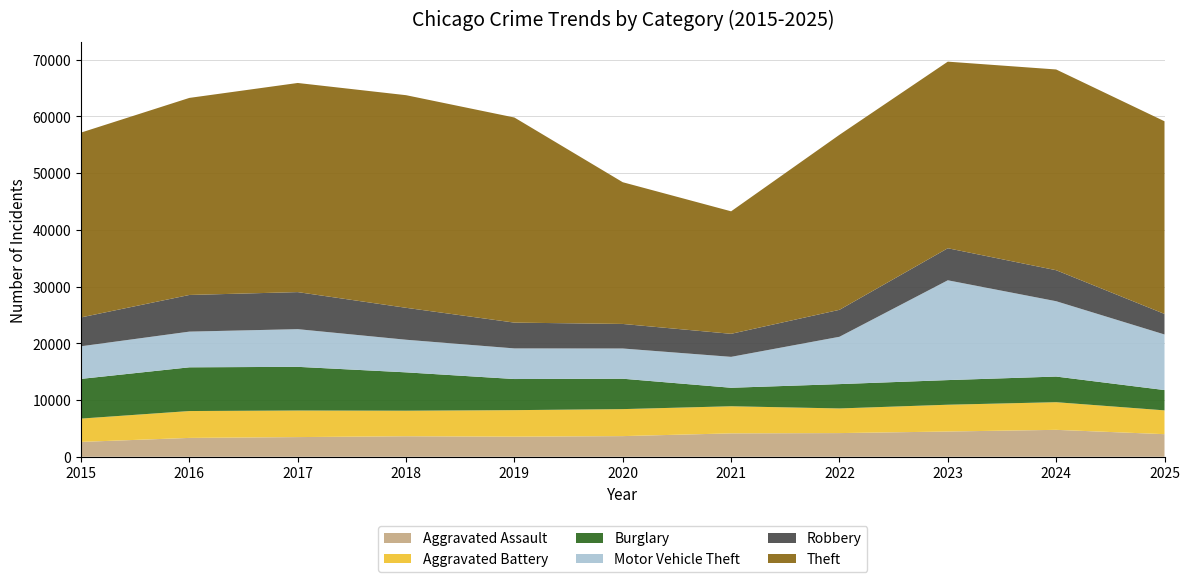

Reading left to right, transcribe all the data shown in this chart.

Aggravated Assault: 2015=2619	2016=3324	2017=3468	2018=3615	2019=3540	2020=3640	2021=4123	2022=4173	2023=4450	2024=4745	2025=3983
Aggravated Battery: 2015=4110	2016=4736	2017=4686	2018=4506	2019=4677	2020=4758	2021=4779	2022=4343	2023=4721	2024=4873	2025=4195
Burglary: 2015=6995	2016=7704	2017=7695	2018=6756	2019=5483	2020=5356	2021=3259	2022=4289	2023=4341	2024=4517	2025=3578
Motor Vehicle Theft: 2015=5749	2016=6290	2017=6640	2018=5747	2019=5395	2020=5325	2021=5447	2022=8341	2023=17589	2024=13278	2025=9796
Robbery: 2015=5087	2016=6461	2017=6530	2018=5628	2019=4546	2020=4328	2021=4059	2022=4751	2023=5646	2024=5463	2025=3620
Theft: 2015=32571	2016=34727	2017=36854	2018=37468	2019=36144	2020=24974	2021=21589	2022=30840	2023=32884	2024=35376	2025=33953